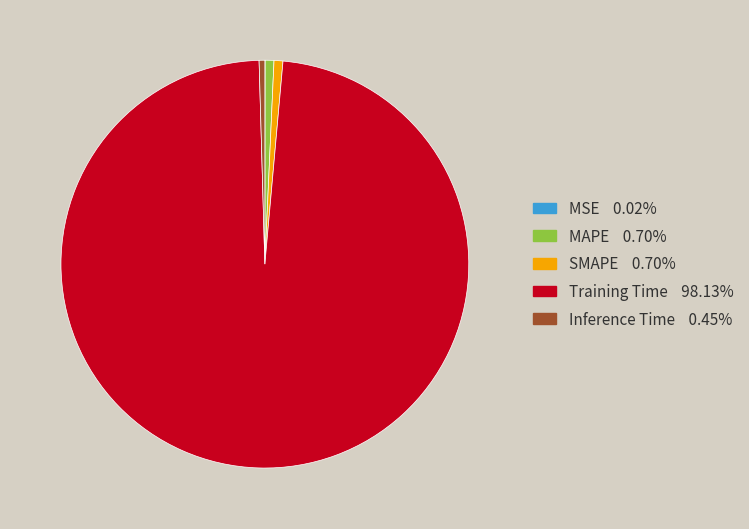

Between Training Time and SMAPE, which is larger?

Training Time